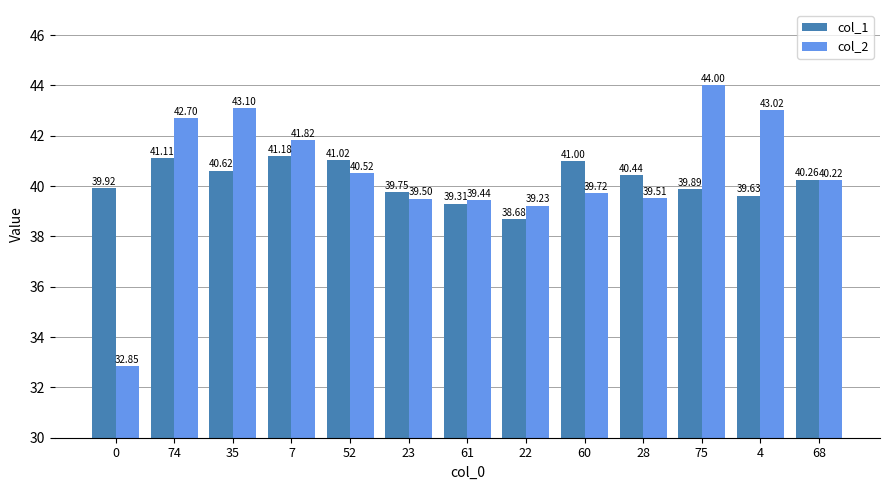

What are all the series names shown in the legend?

col_1, col_2